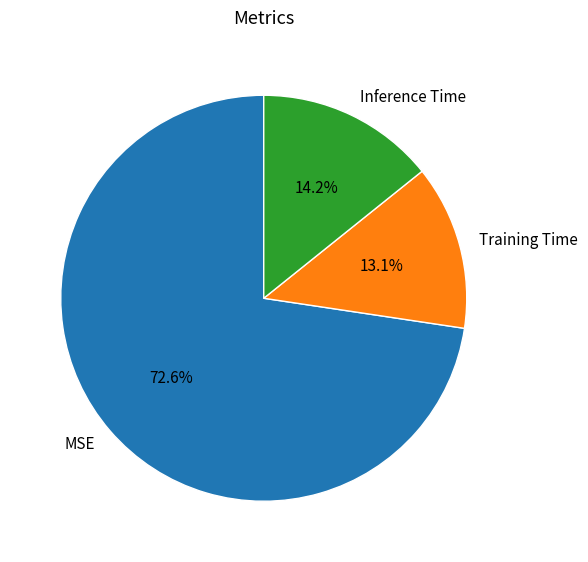

Between Training Time and Inference Time, which is larger?

Inference Time